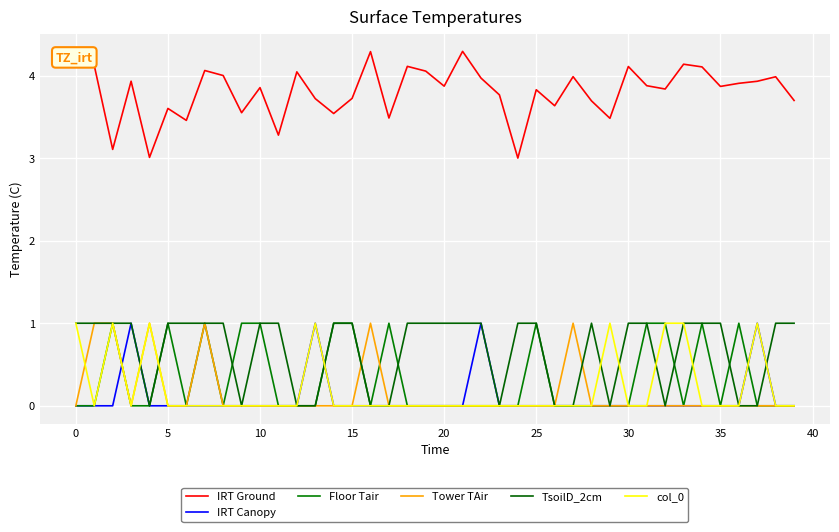

Does the chart have visible grid lines?

Yes